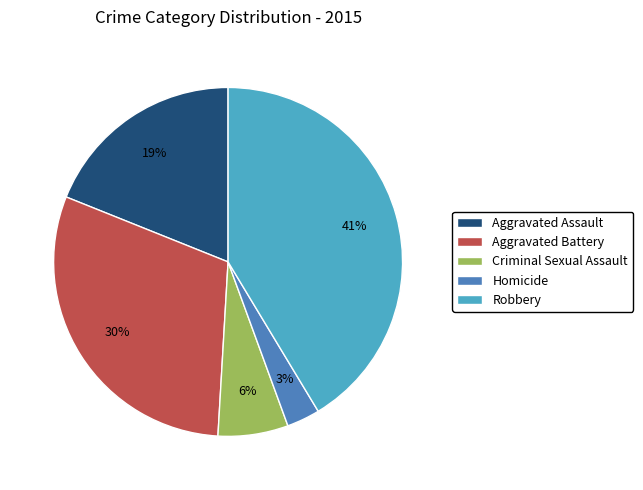

To the nearest percent, what percentage of the pie is Aggravated Assault?

19%